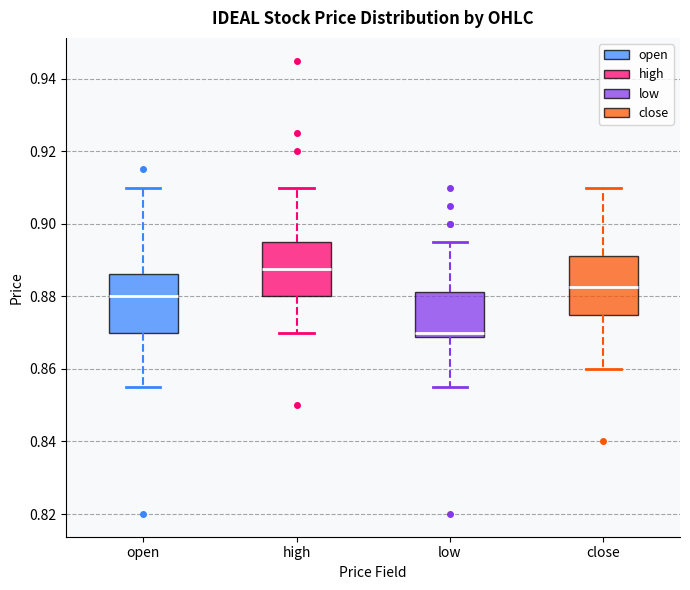

Where does the upper whisker of the box for close end on the y-axis? The values are not printed on the chart, so give them approximately, as read against the axis.

0.910